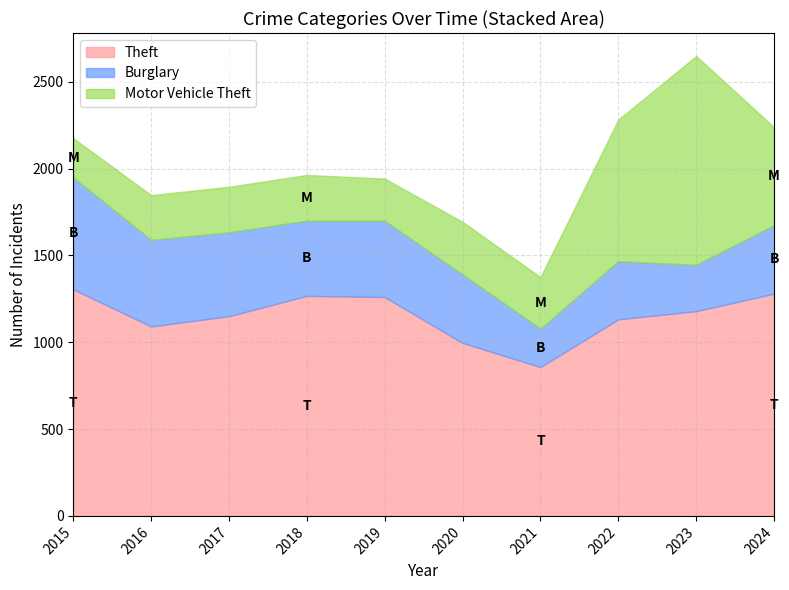

At 2022, list the series in order from largest to smallest.

Theft, Motor Vehicle Theft, Burglary